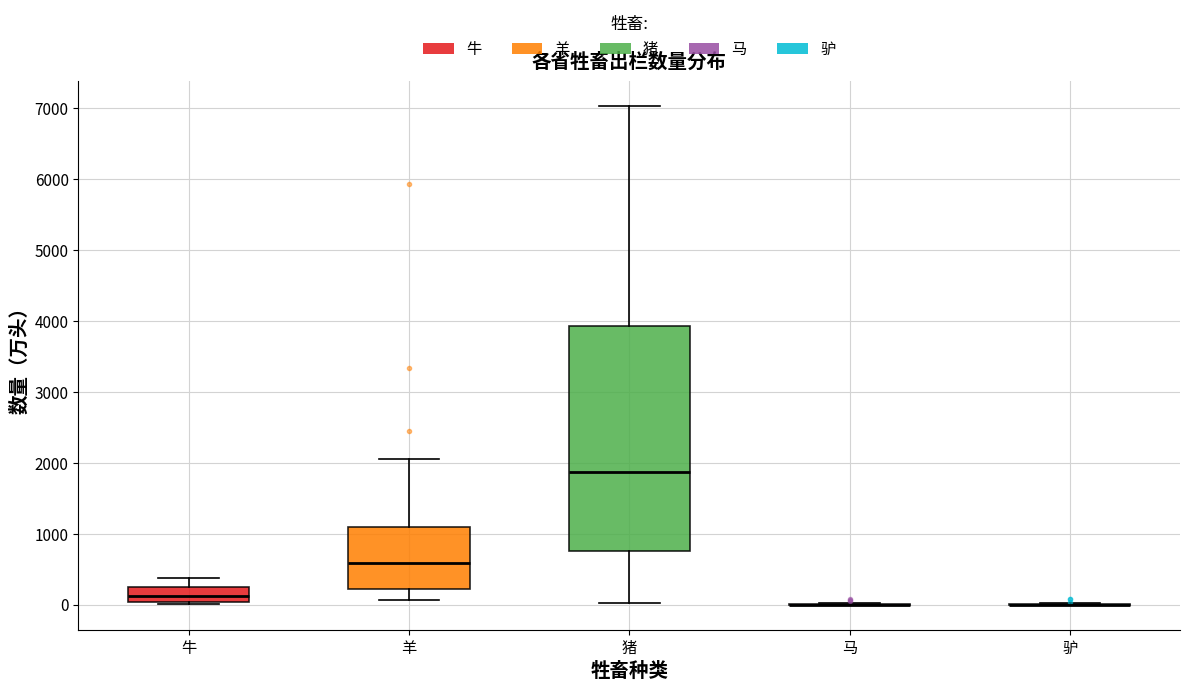

Which box is the tallest, from its lower edge to its upper edge?

猪